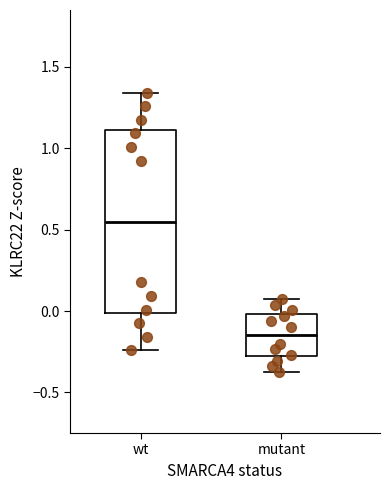

Reading left to right, read every box against the y-axis: the position of its median line, the range the box covers, and the ends of its whiskers. The values are not printed on the chart, so give them approximately, as read against the axis.

wt: median 0.55, box 0.00 to 1.10, whiskers -0.25 to 1.35
mutant: median -0.15, box -0.30 to 0.00, whiskers -0.35 to 0.05